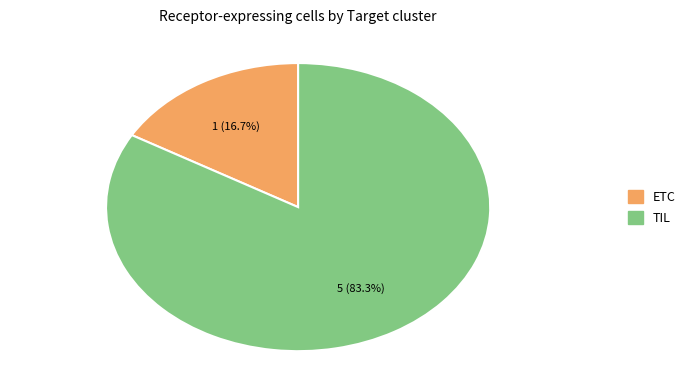

How many slices are in this pie chart?

2